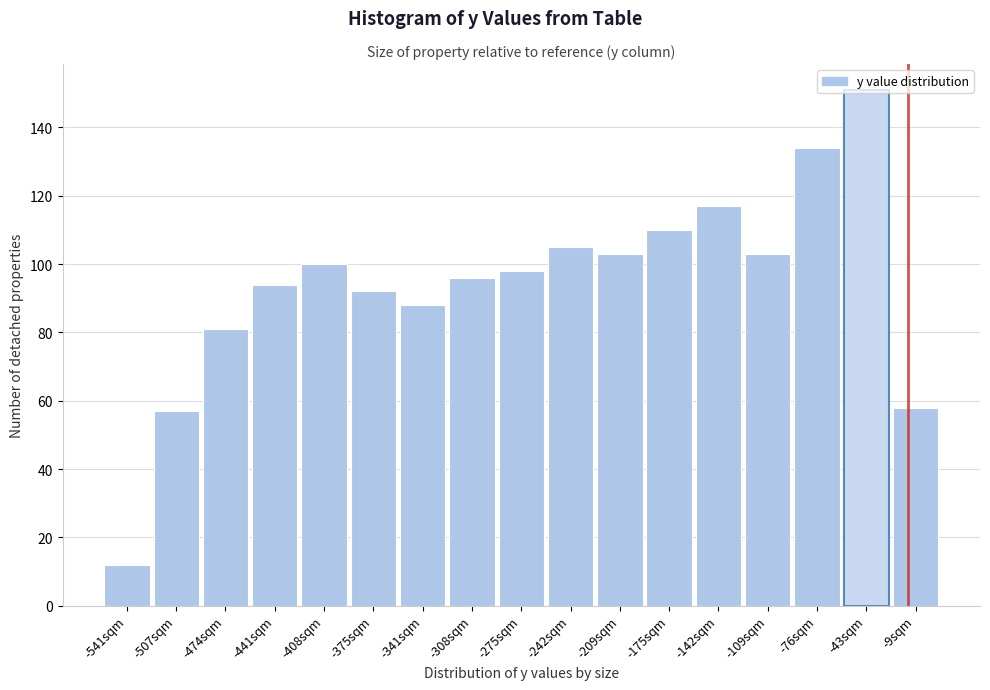

What is the label of the 4th bar from the left?

-441sqm